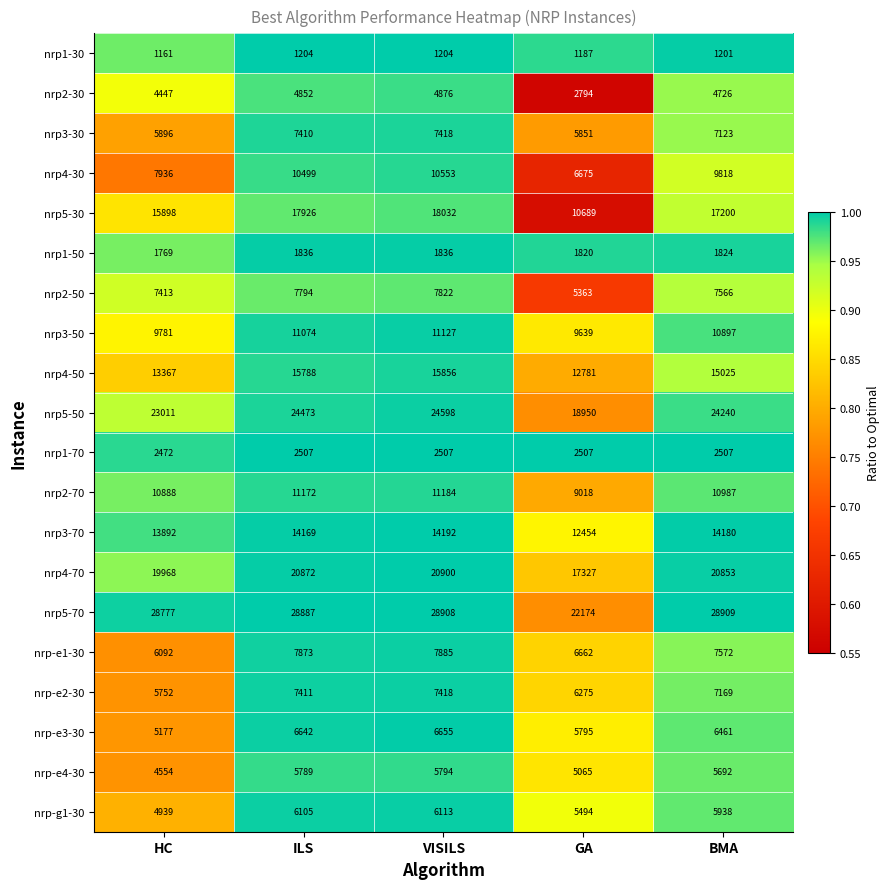

At which category is the sum across all series the highest?

VISILS